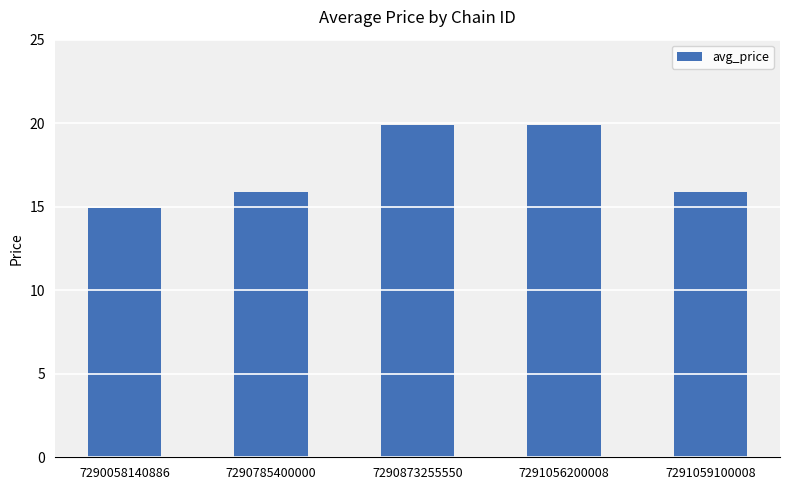

What is the sum of the values at 7291059100008 and 7290785400000?

31.8